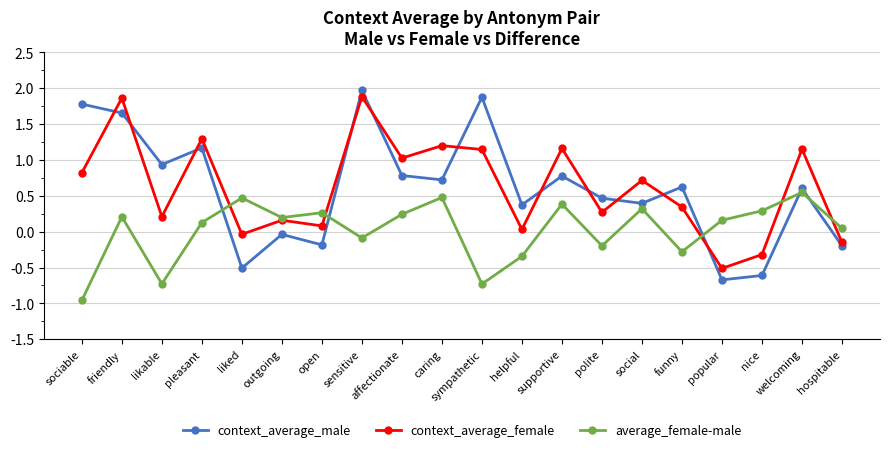

How many negative values does the context_average_female series have?

4